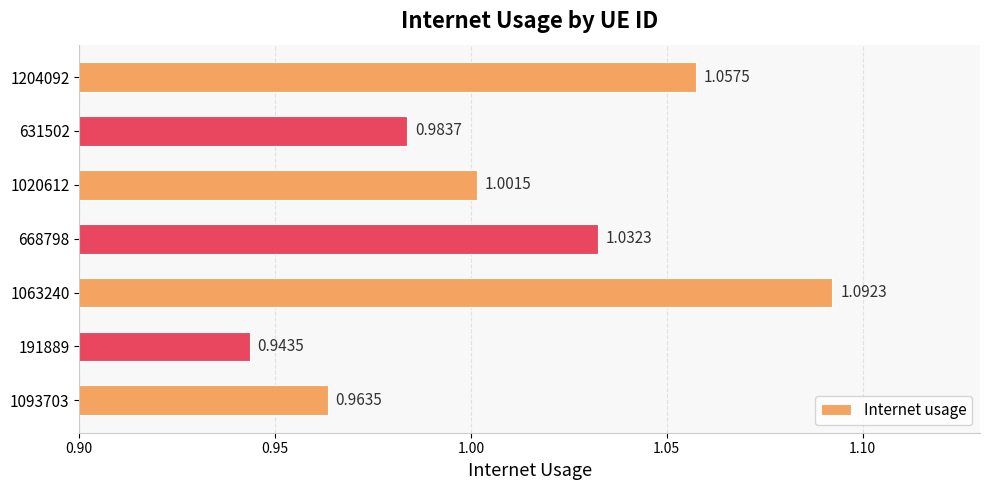

What is the sum of all values?

7.1